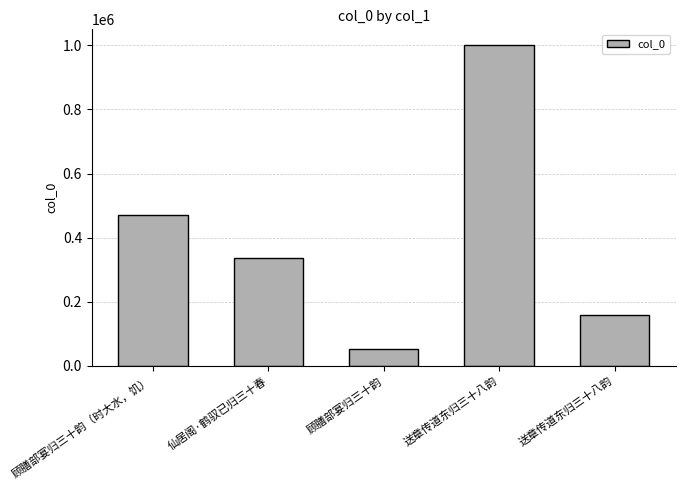

Are the bars grouped side by side (vs. stacked)?

No